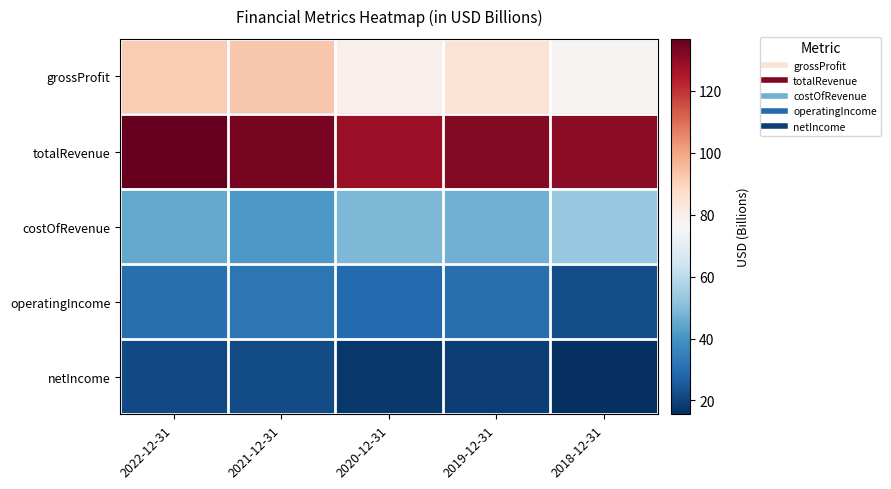

Reading right to left, what are all the values shown in this chart?

grossProfit: 2018-12-31=77.7	2019-12-31=84.6	2020-12-31=79.4	2021-12-31=92.3	2022-12-31=91.7
totalRevenue: 2018-12-31=130.9	2019-12-31=131.9	2020-12-31=128.3	2021-12-31=133.6	2022-12-31=136.8
costOfRevenue: 2018-12-31=53.2	2019-12-31=47.3	2020-12-31=48.9	2021-12-31=41.3	2022-12-31=45.2
operatingIncome: 2018-12-31=22.3	2019-12-31=30.4	2020-12-31=28.8	2021-12-31=32.4	2022-12-31=30.5
netIncome: 2018-12-31=15.5	2019-12-31=19.3	2020-12-31=17.8	2021-12-31=22.1	2022-12-31=21.3